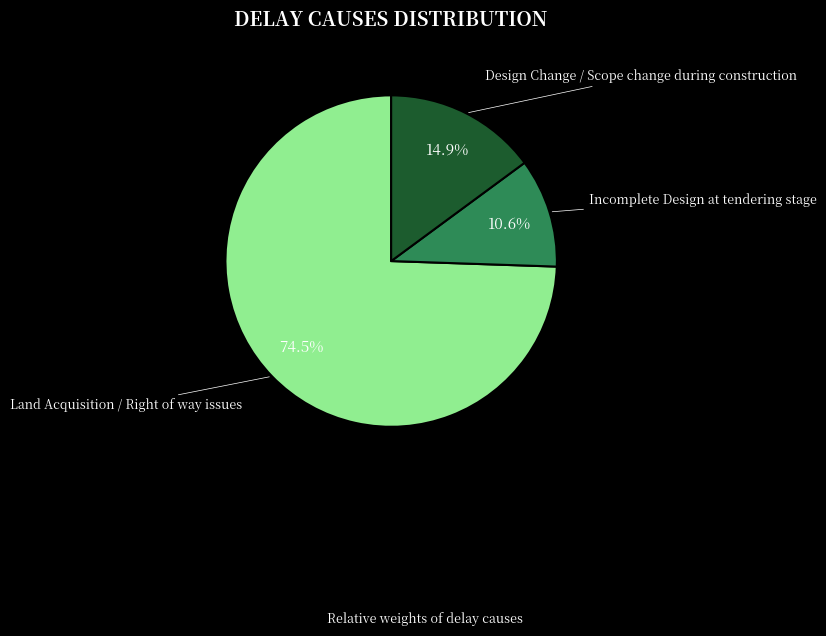

Does any single category account for the majority?

Yes